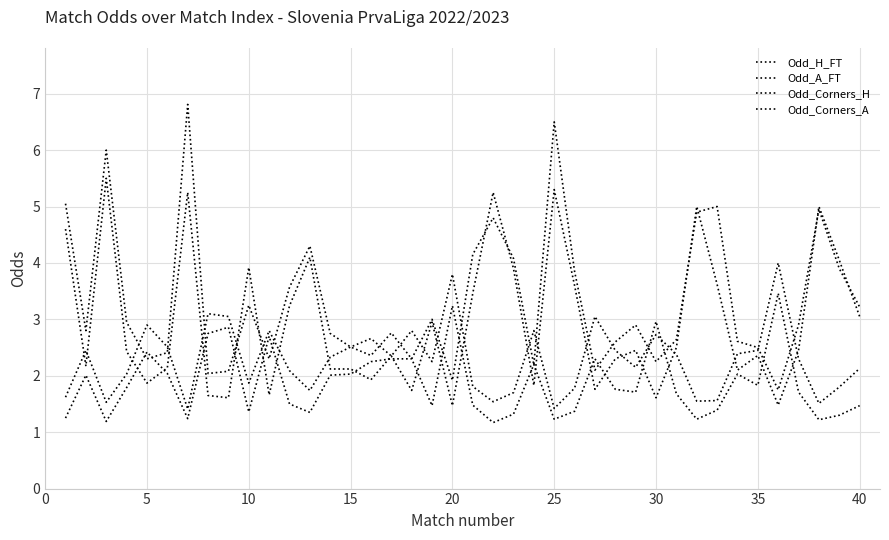

How many lines are shown in the chart?

4